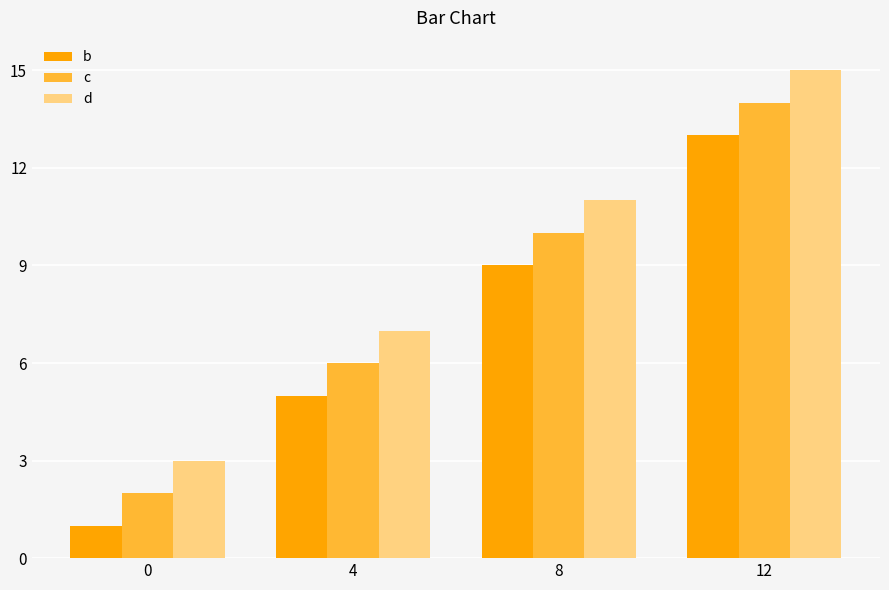

Reading left to right, transcribe all the data shown in this chart.

b: 0=1	4=5	8=9	12=13
c: 0=2	4=6	8=10	12=14
d: 0=3	4=7	8=11	12=15